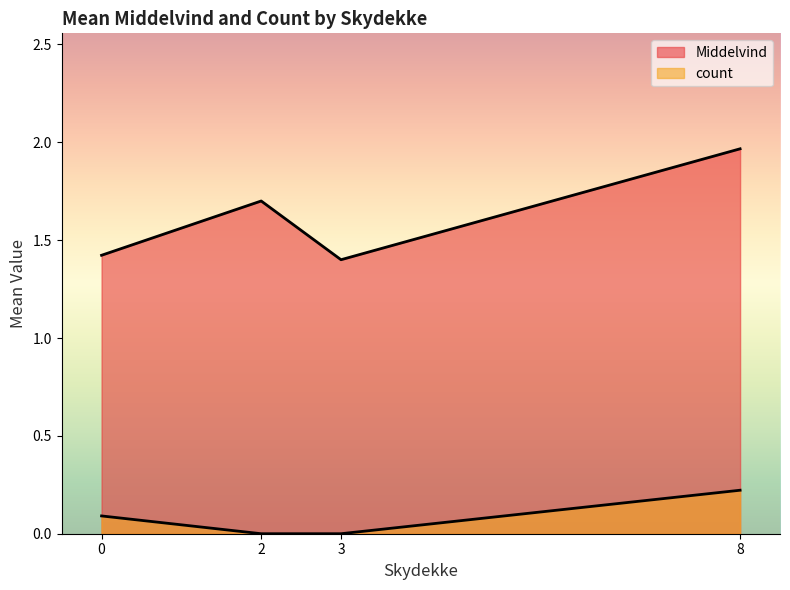

How many lines are shown in the chart?

2